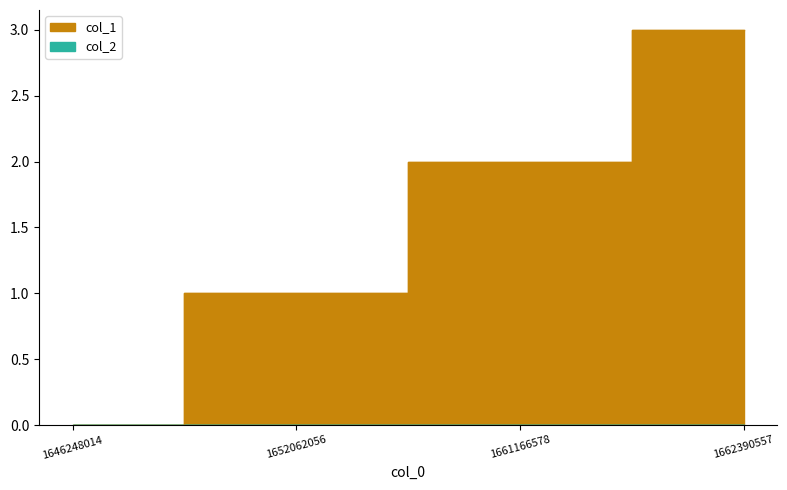

True or false: there are more than 1 points higher than both neighbors.

False